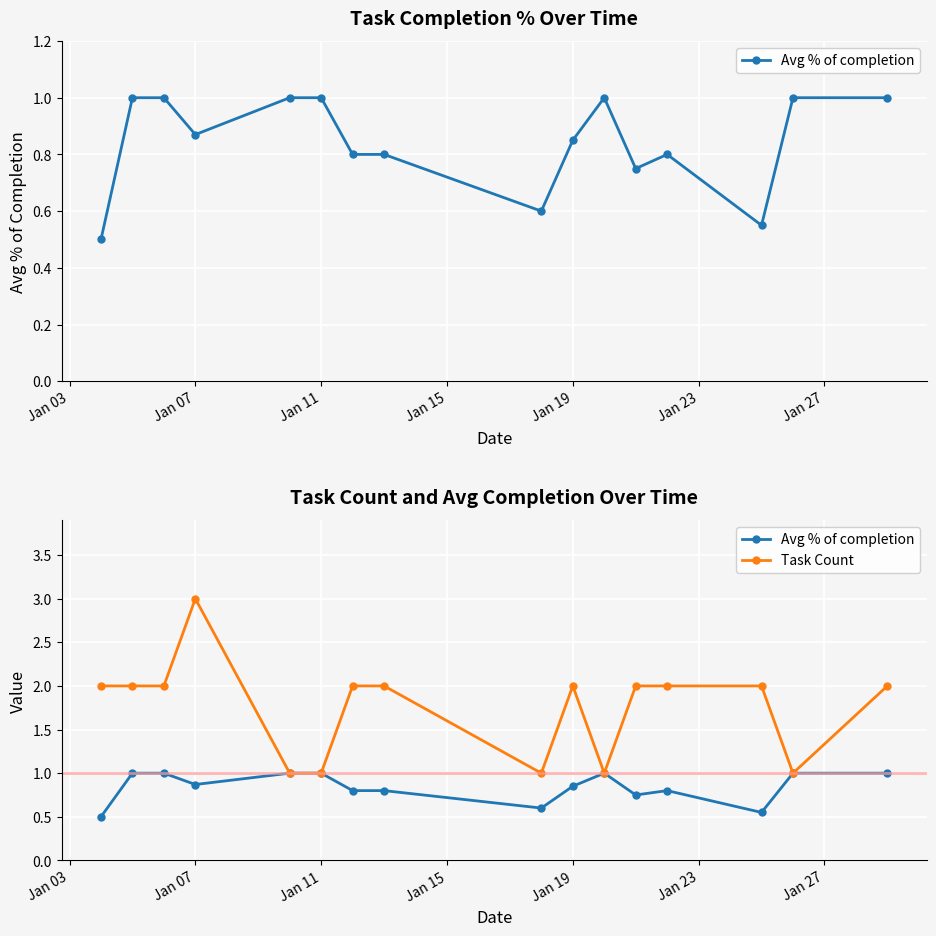

Reading left to right, extract all data points from this chart.

Avg % of completion: 0.5	1.0	1.0	0.9	1.0	1.0	0.8	0.8	0.6	0.8	1.0	0.8	0.8	0.6	1.0	1.0
Task Count: 2.0	2.0	2.0	3.0	1.0	1.0	2.0	2.0	1.0	2.0	1.0	2.0	2.0	2.0	1.0	2.0